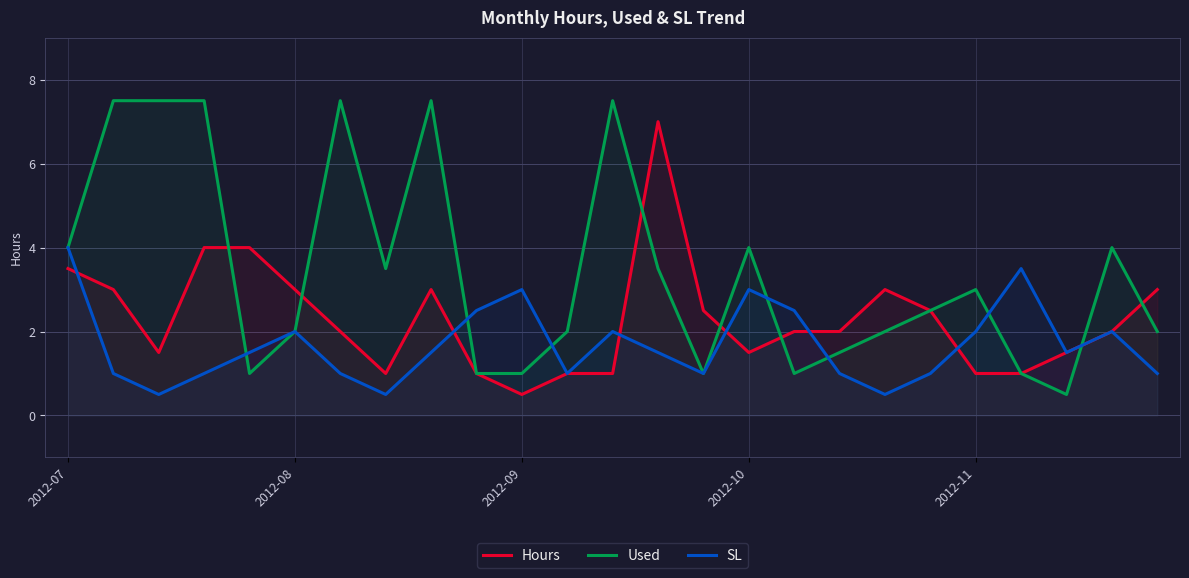

Is it true that SL equals 4.0 at 2012-07?

True